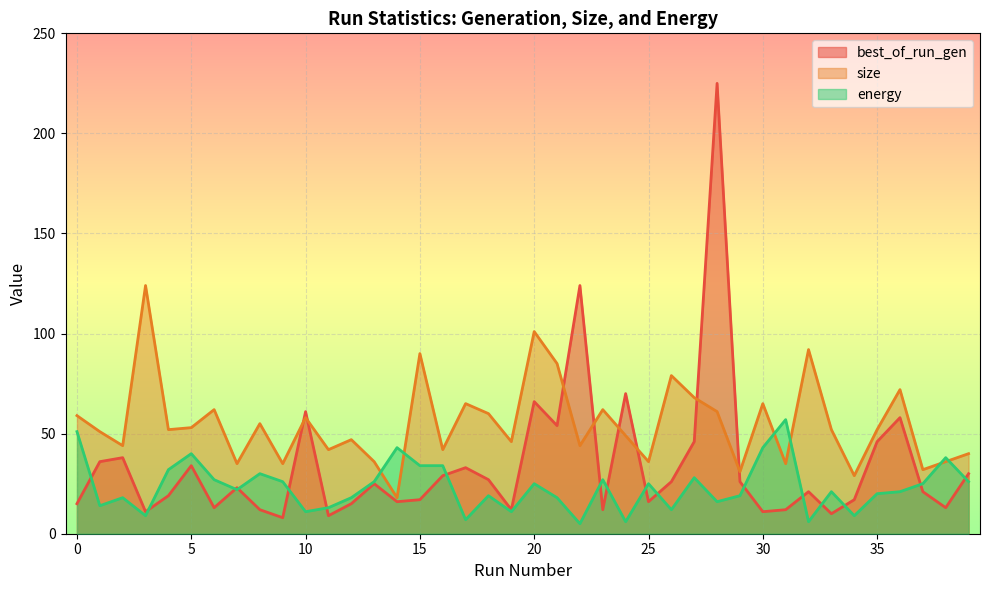

Which series has the largest total across all categories?

size